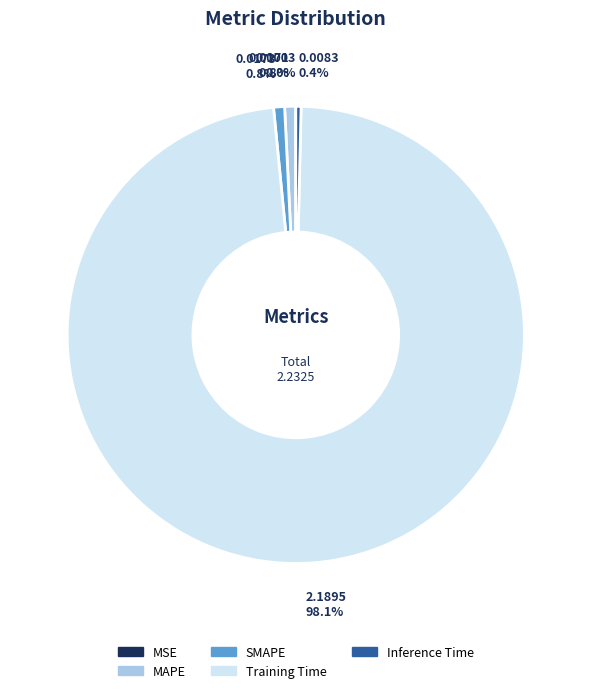

What is the largest slice in the pie chart?

Training Time